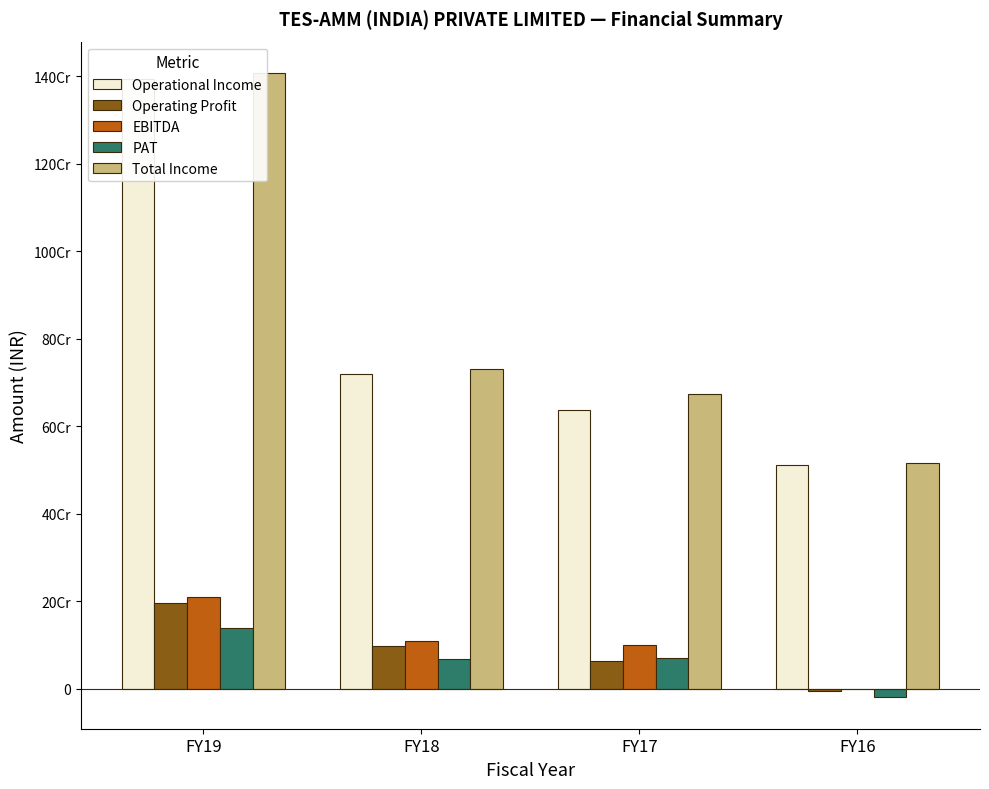

How many Operating Profit values are between 64813024 and 195439625?

3